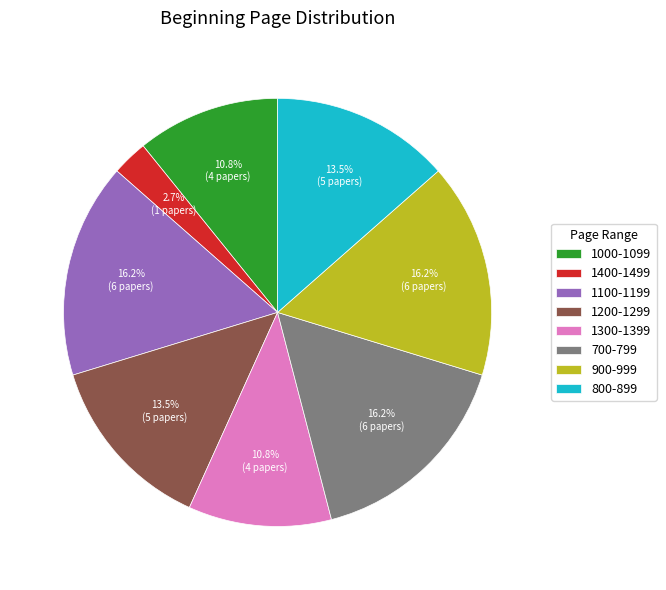

Which category has the smallest portion of the pie?

1400-1499